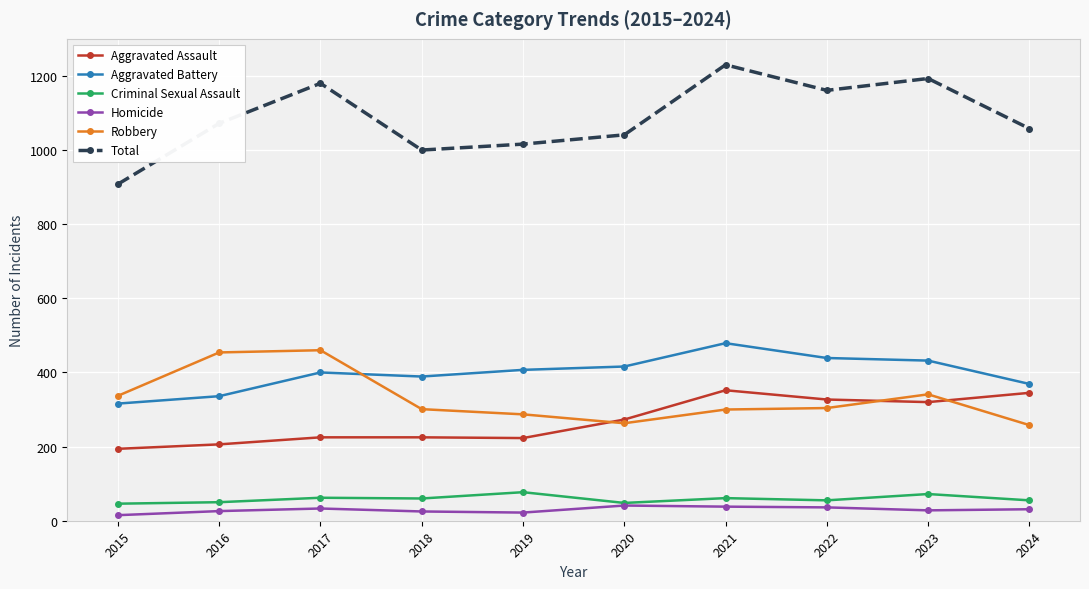

What is the difference between the Homicide values at 2023 and 2017?

5